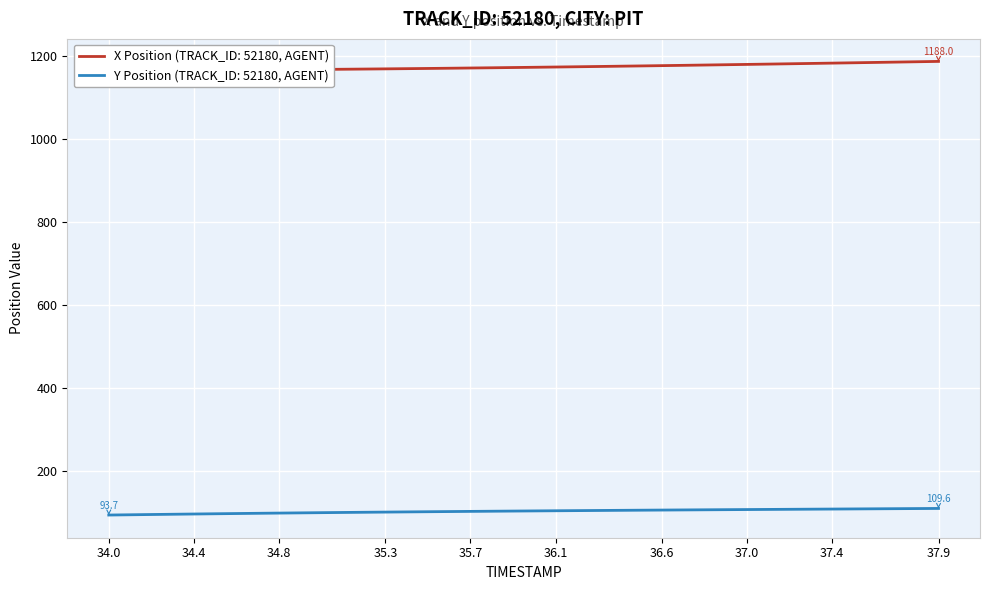

The Y Position (TRACK_ID: 52180, AGENT) series shows 109.6 at 37.9. True or false?

True